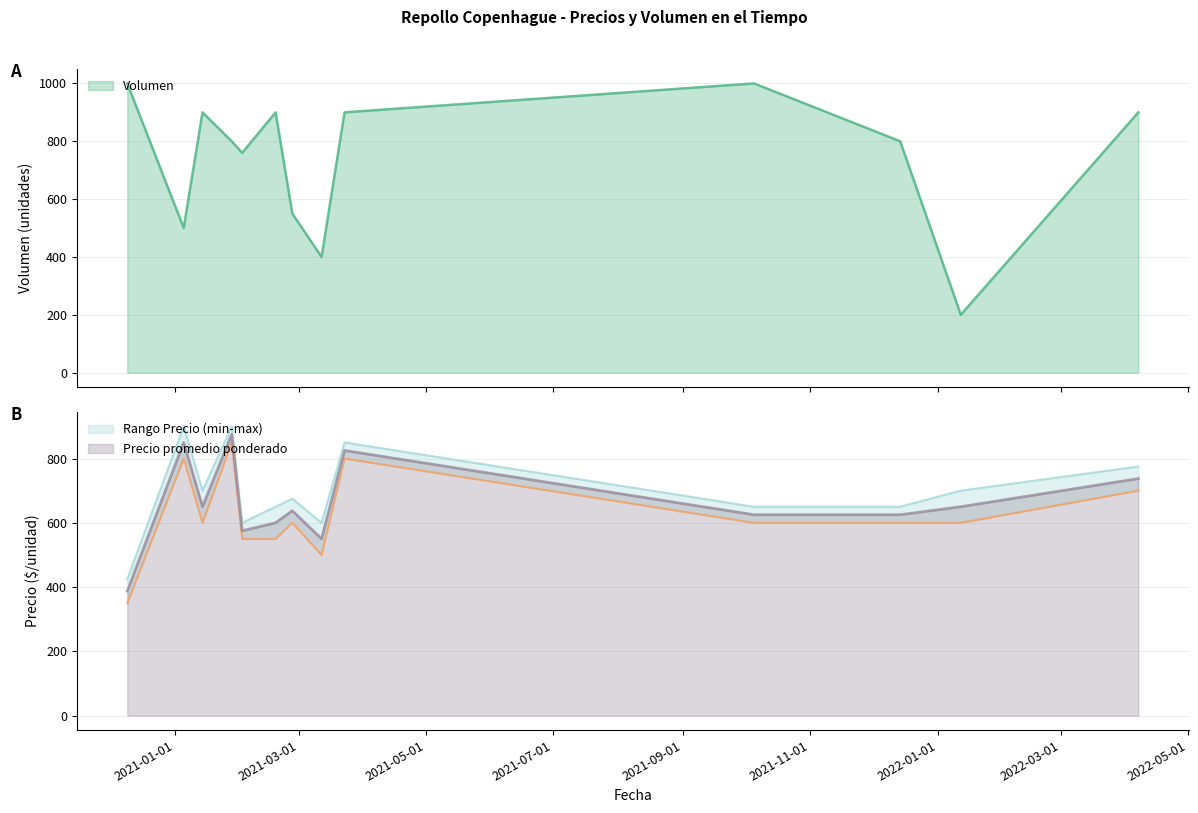

How many times do Precio promedio ponderado and Volumen cross each other?

10